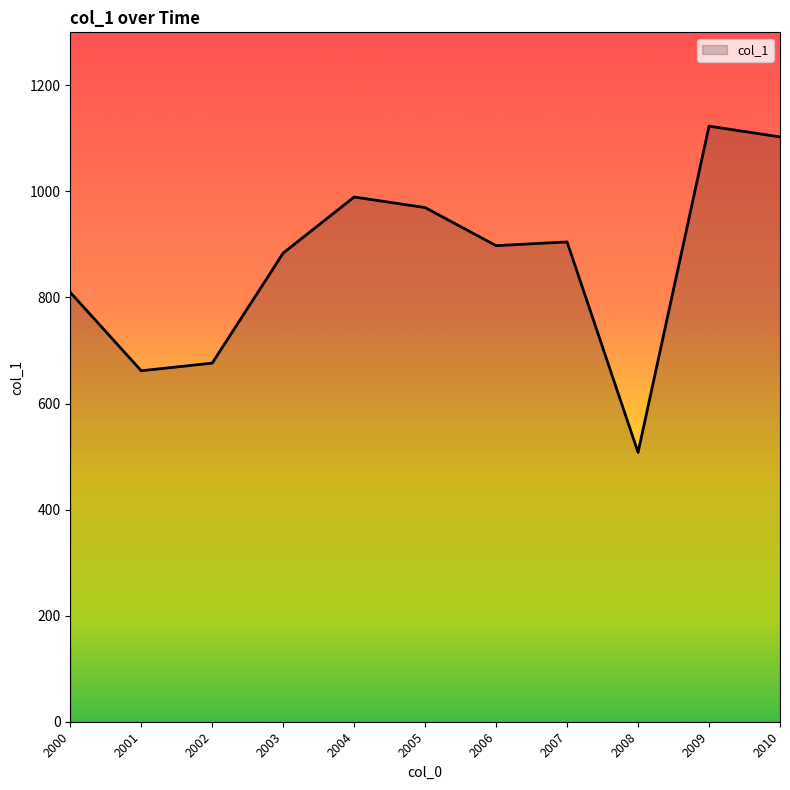

Read the value at 2001.

661.8